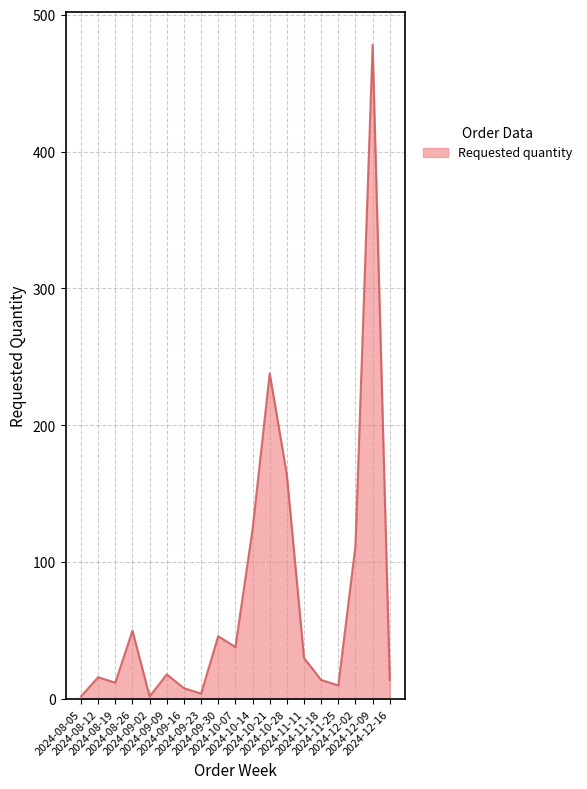

True or false: the data has more than 1 interior local peaks.

True